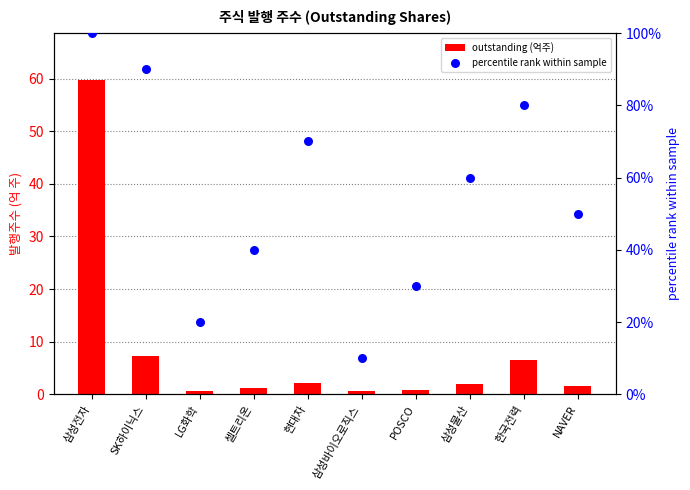

At how many categories does at least one series exceed 64?

4